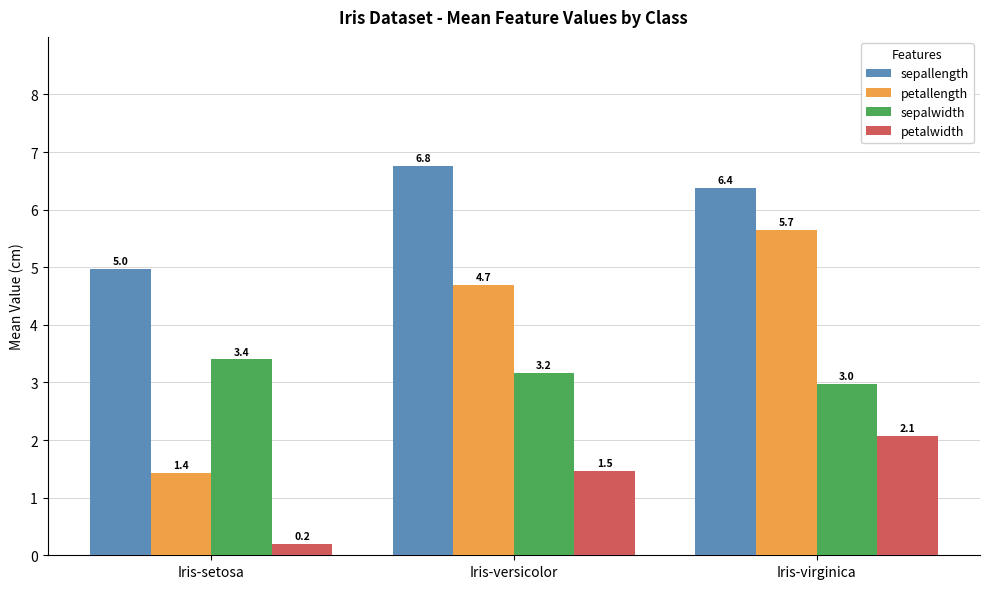

What is the difference between the maximum and minimum values in the petallength series?

4.2